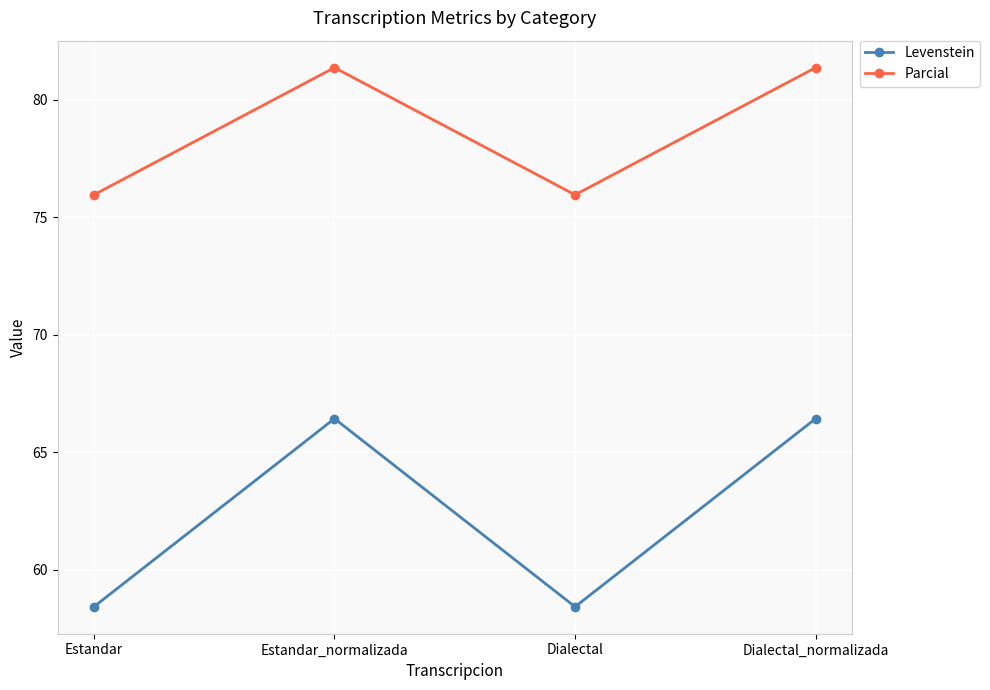

What position from the right is Estandar_normalizada?

3